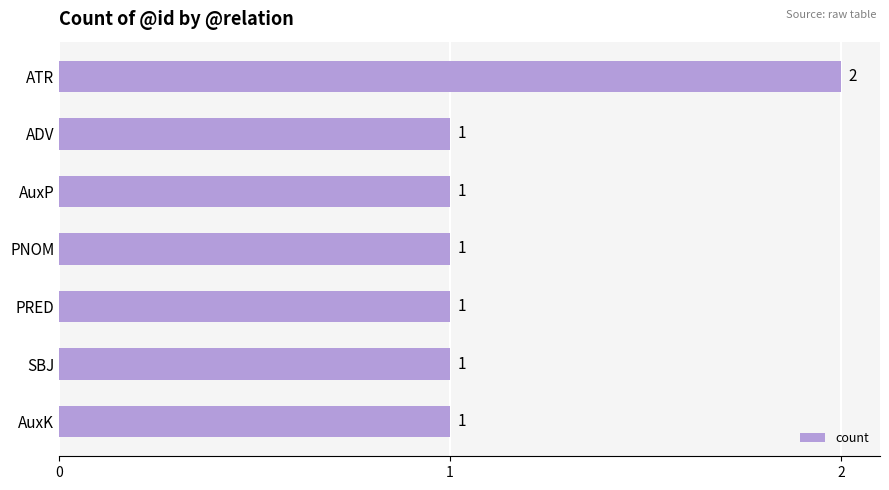

Approximately how many times larger is the value at SBJ compared to PRED?

1.0